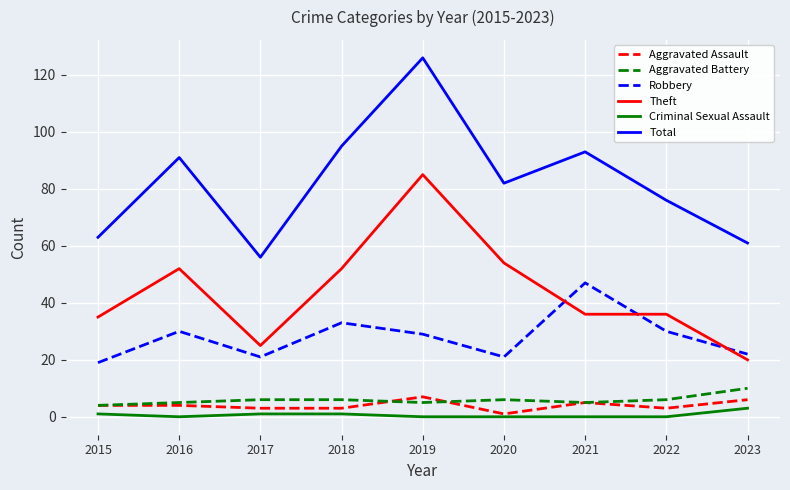

What is the difference between the Theft values at 2020 and 2016?

2